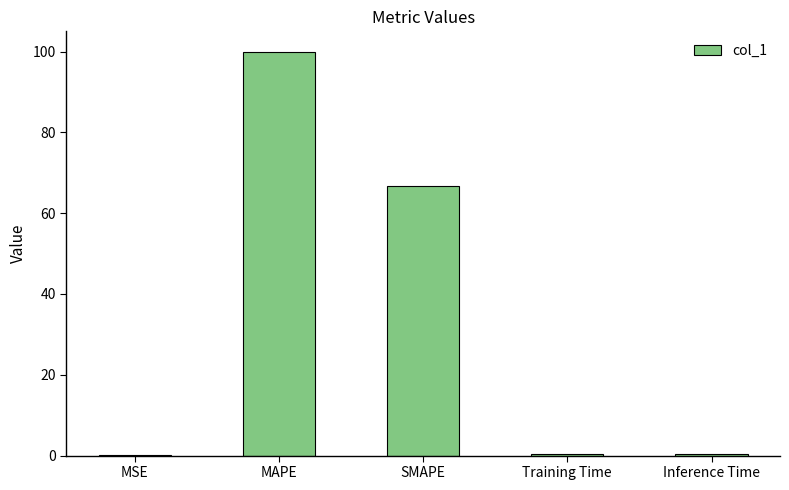

What is the sum of all values?

167.5